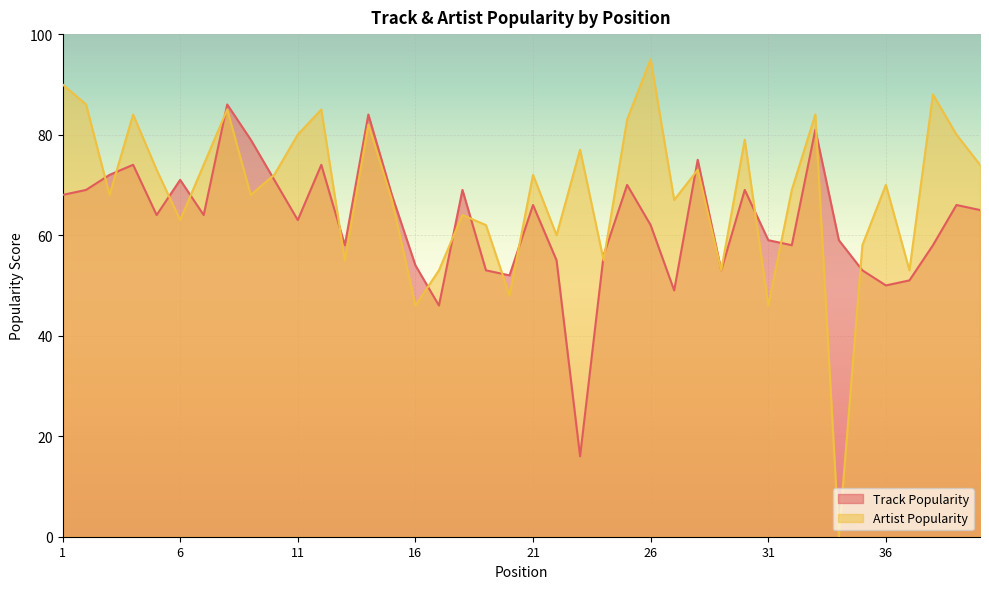

What is the value of the Artist Popularity point at the 26th from the left?

95